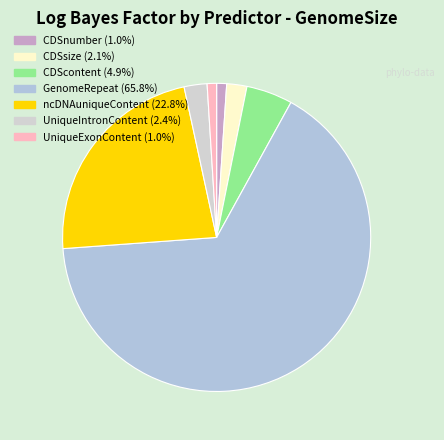

Rank the categories by value from lowest to highest.

UniqueExonContent, CDSnumber, CDSsize, UniqueIntronContent, CDScontent, ncDNAuniqueContent, GenomeRepeat